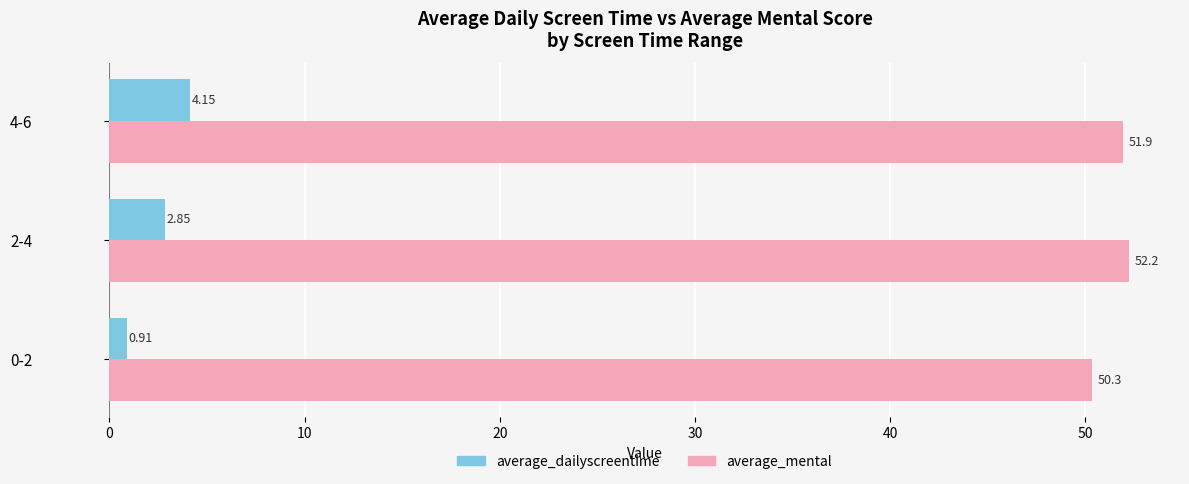

What are all the series names shown in the legend?

average_dailyscreentime, average_mental